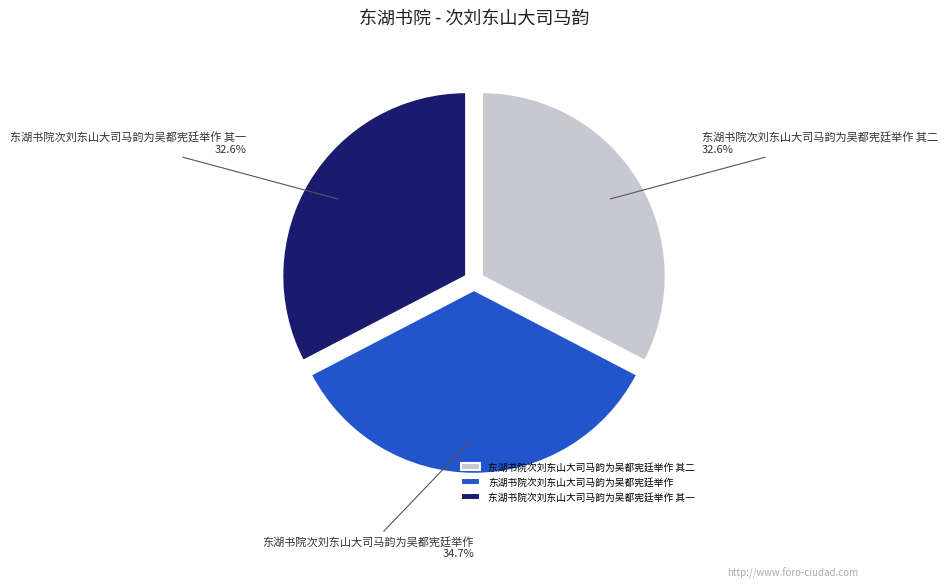

True or false: 东湖书院次刘东山大司马韵为吴都宪廷举作 accounts for 40% of the total.

False